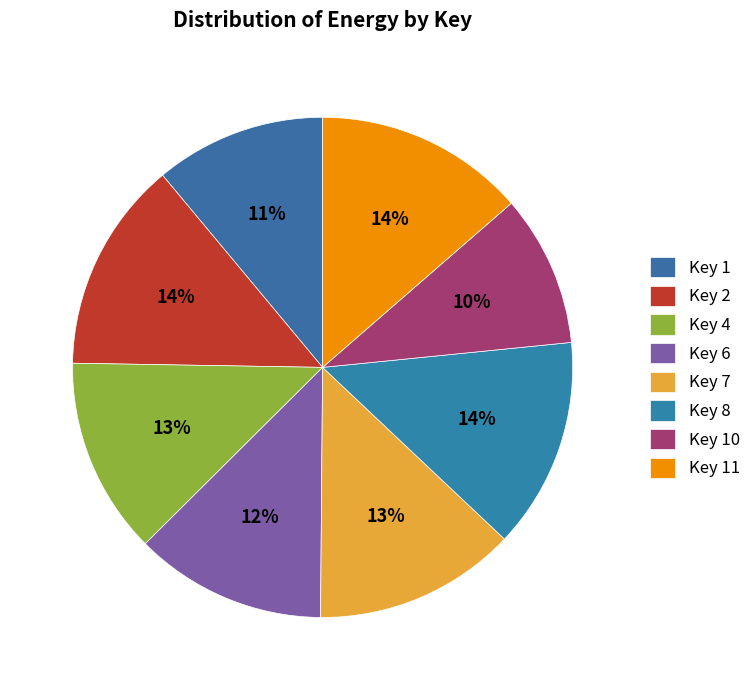

What is the smallest slice in the pie chart?

Key 10